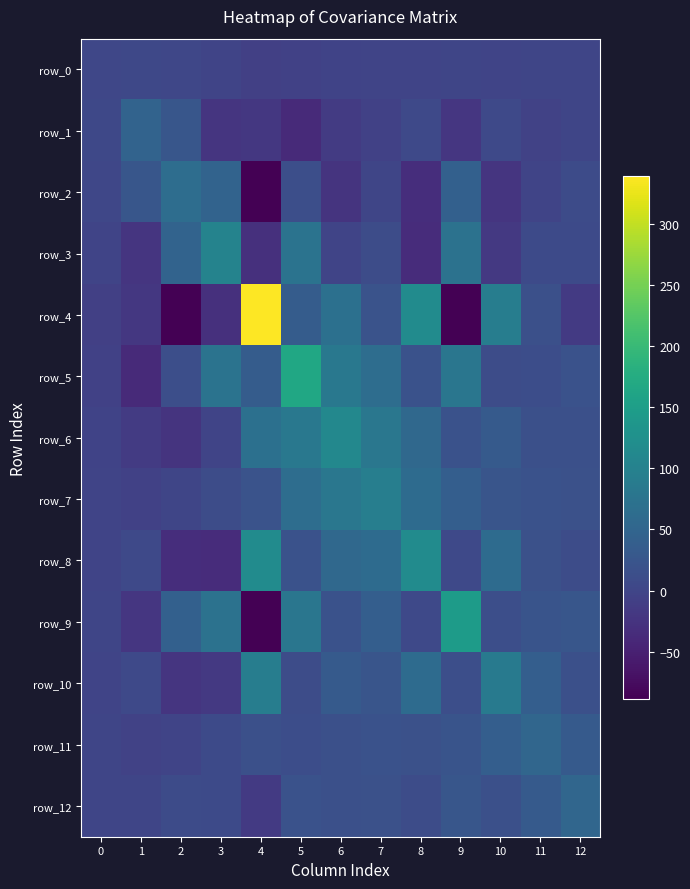

What is the total value across all series at 2?

34.4